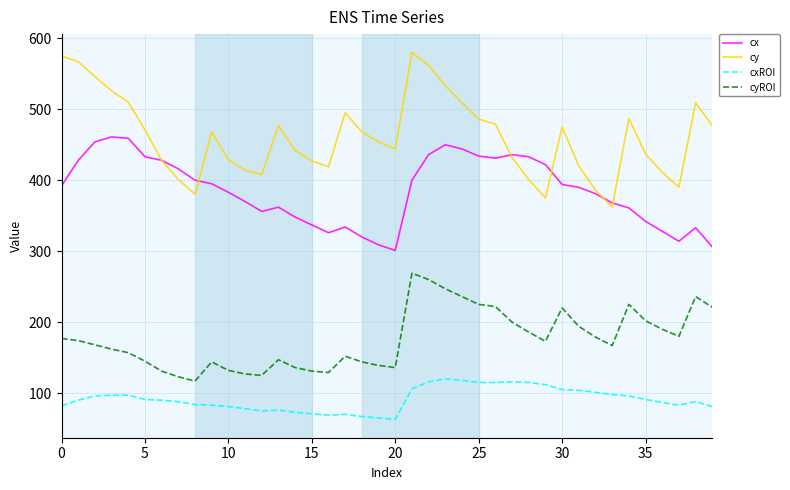

What is the maximum value for cy?

580